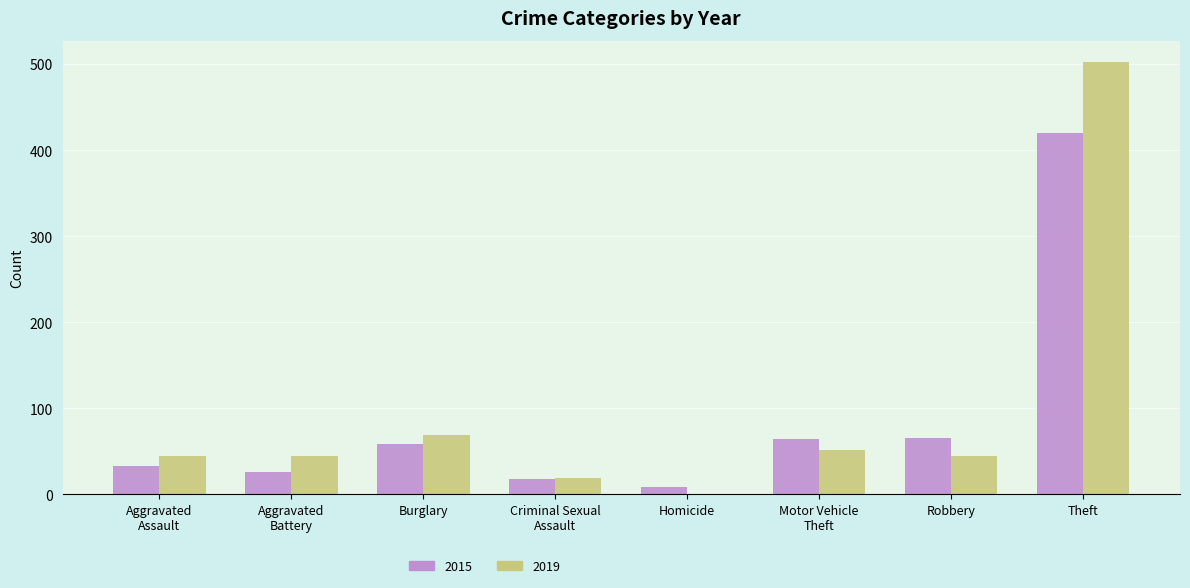

At which category is the sum across all series the highest?

Theft